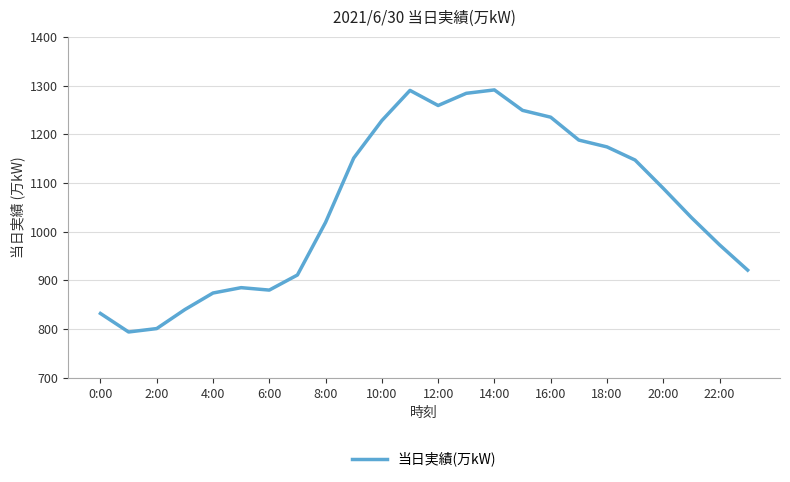

What is the difference between the maximum and minimum values?

497